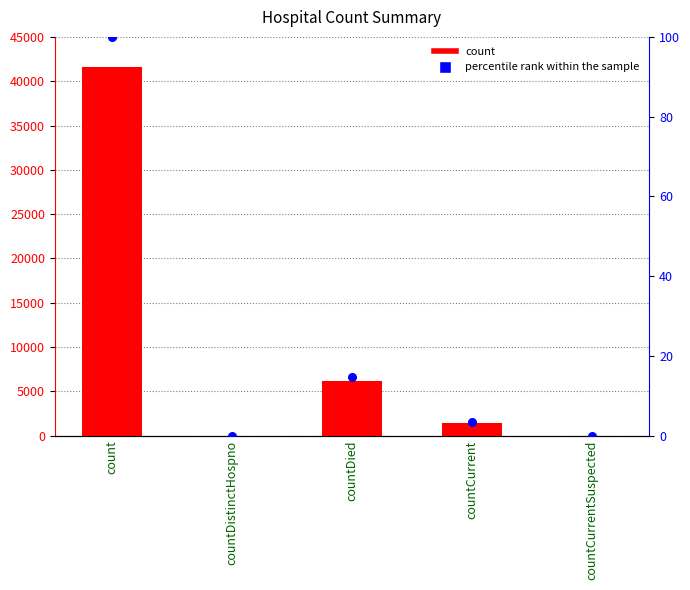

Which series reaches the minimum Y coordinate?

count